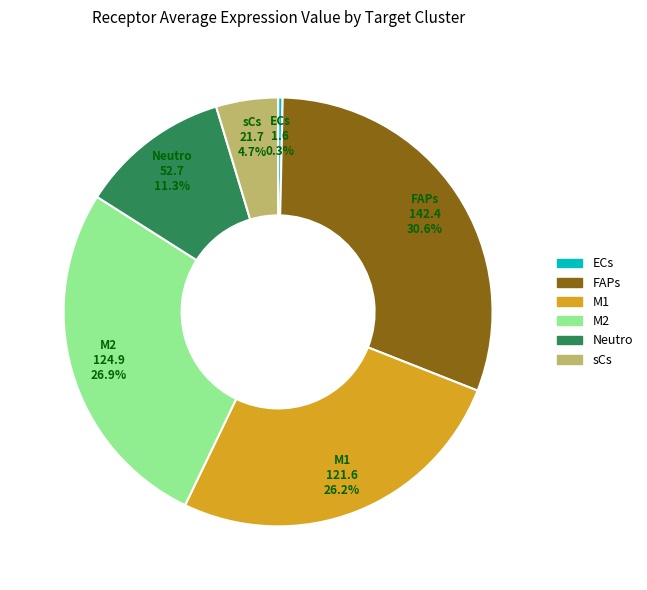

How much of the chart is everything except Neutro?

88.7%